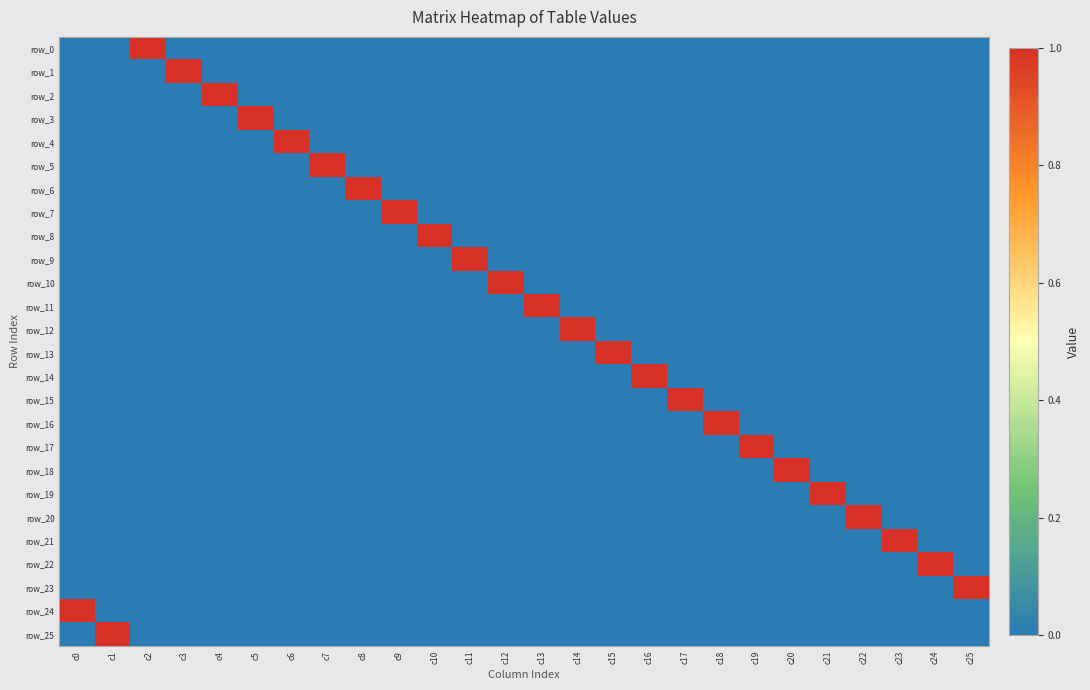

What is the highest value of the row_7 series?

1